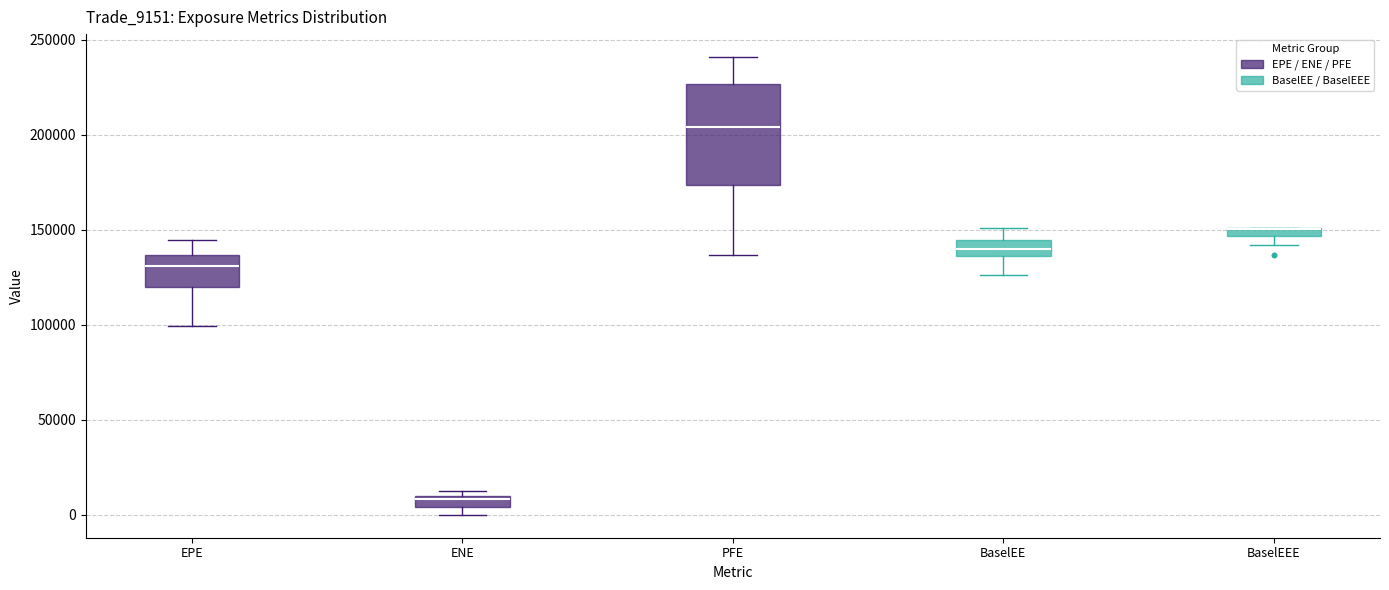

Comparing the boxes themselves (not the whiskers), which one is the tallest?

PFE